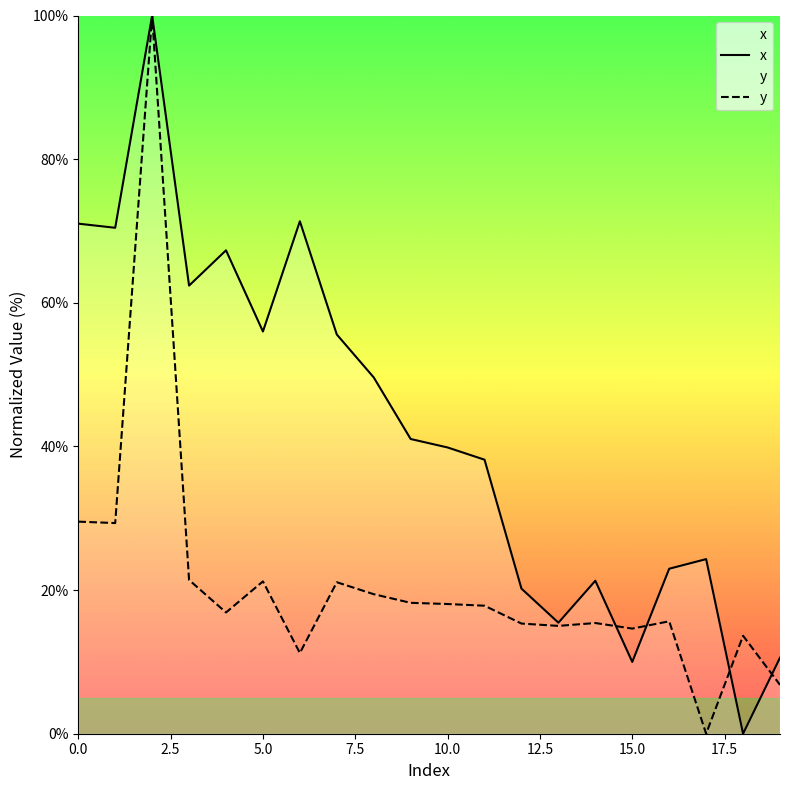

True or false: y has a value of 17.8 at 11.

True